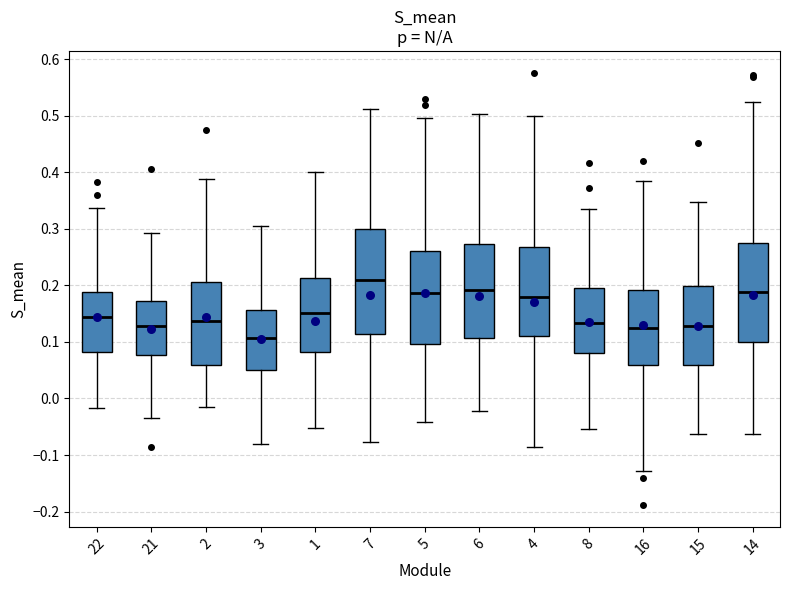

Where does the median line of the box at x = 15 sit on the y-axis? The values are not printed on the chart, so give them approximately, as read against the axis.

0.13